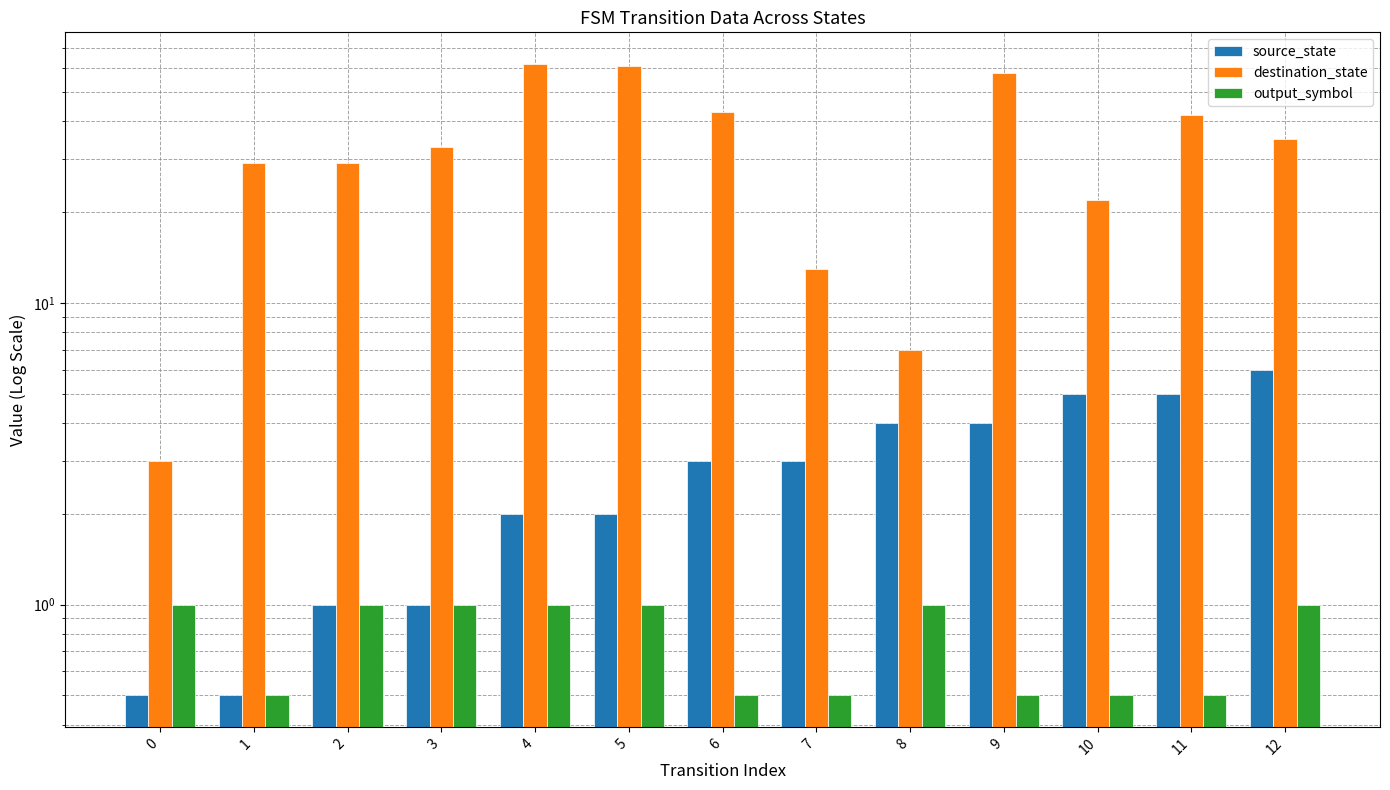

Rank the categories by source_state value from highest to lowest.

12, 10, 11, 8, 9, 6, 7, 4, 5, 2, 3, 0, 1